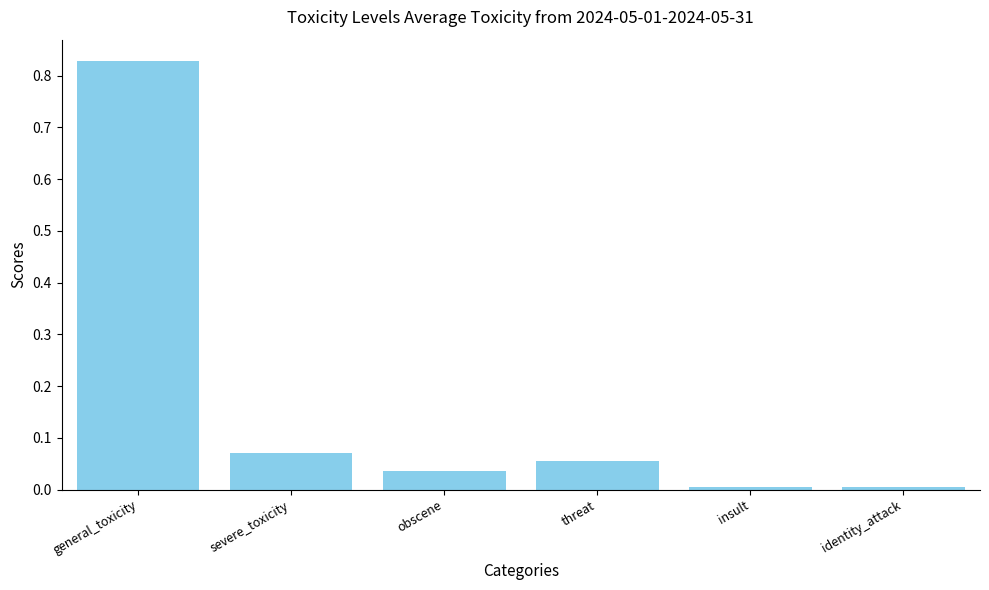

What is the average value?

0.2